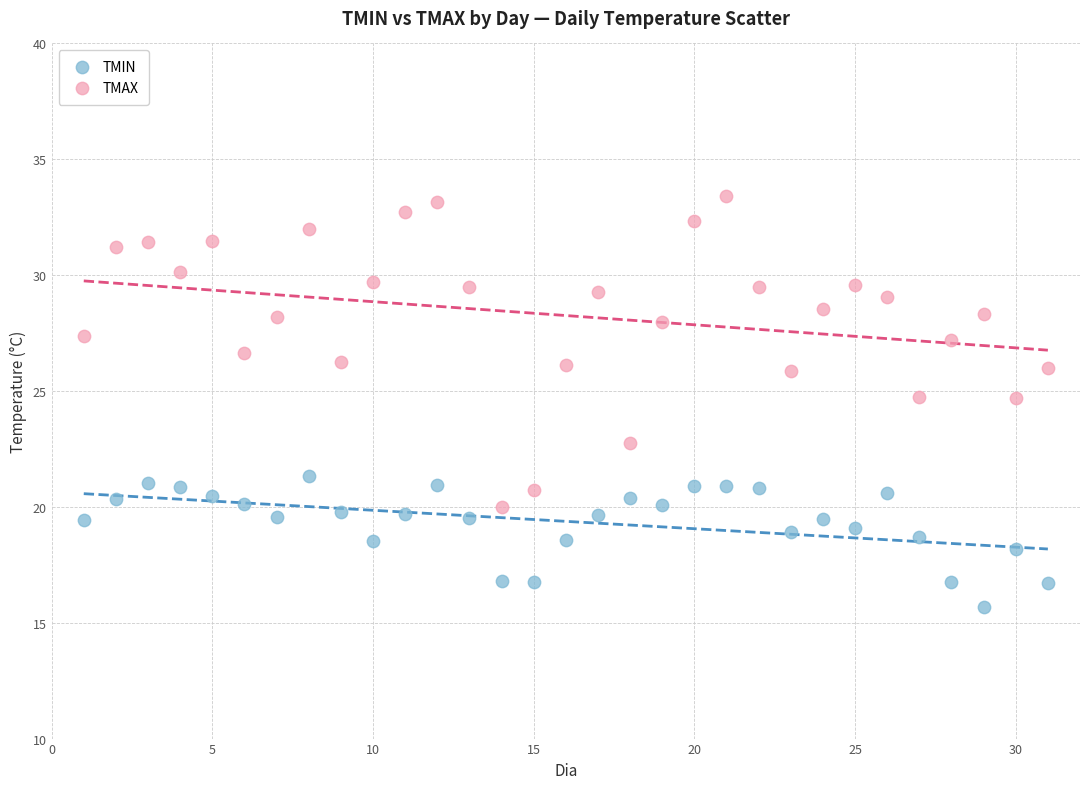

Which series contains the lowest Y value?

TMIN